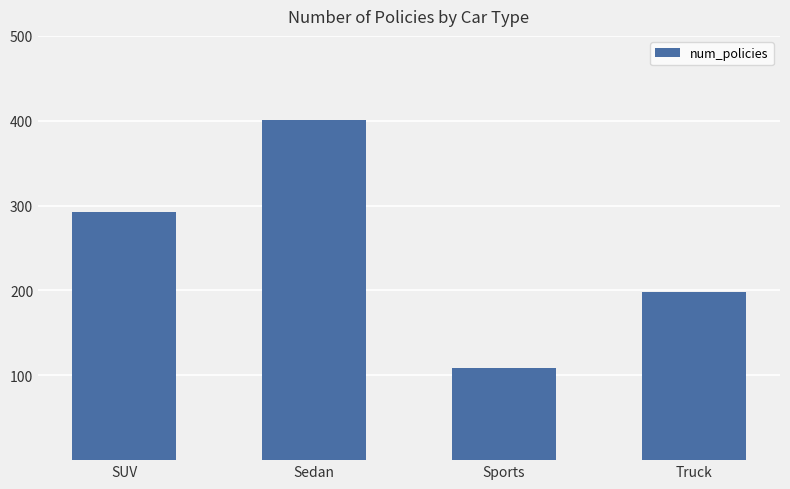

Where is the data nearest to the value 255?

SUV